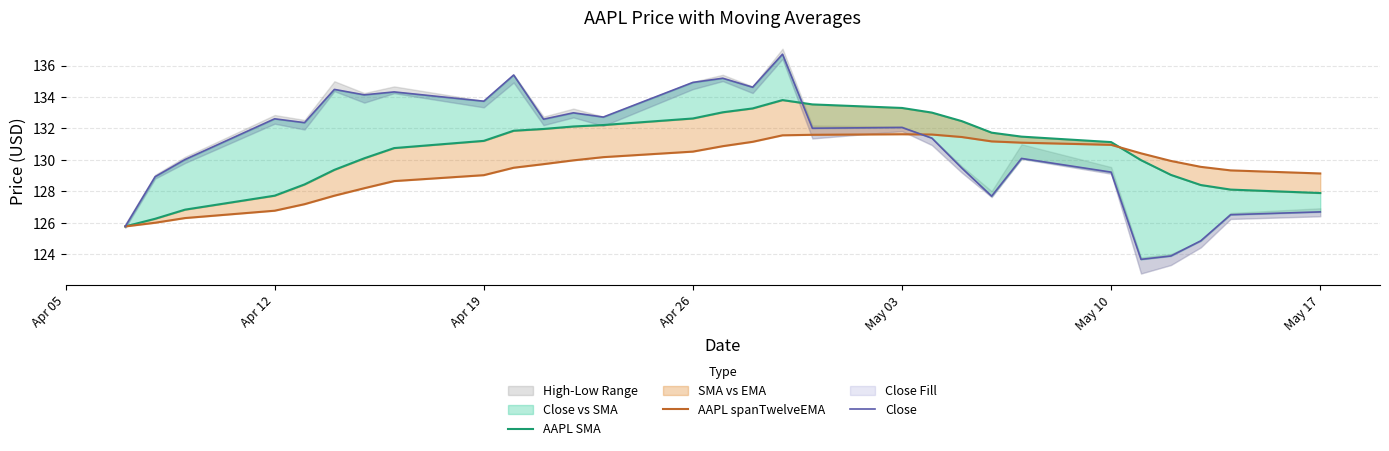

How many lines are shown in the chart?

3